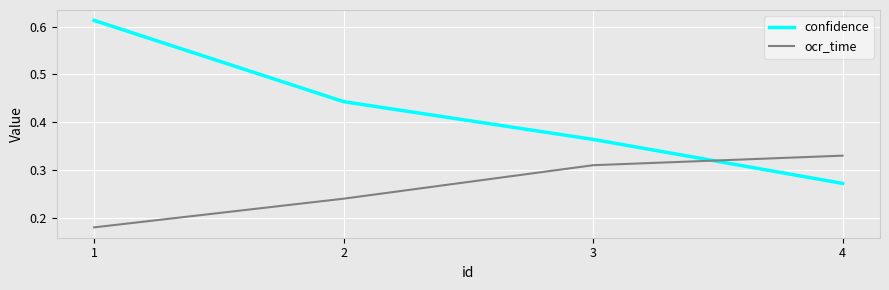

Which category has the highest value in the ocr_time series?

4